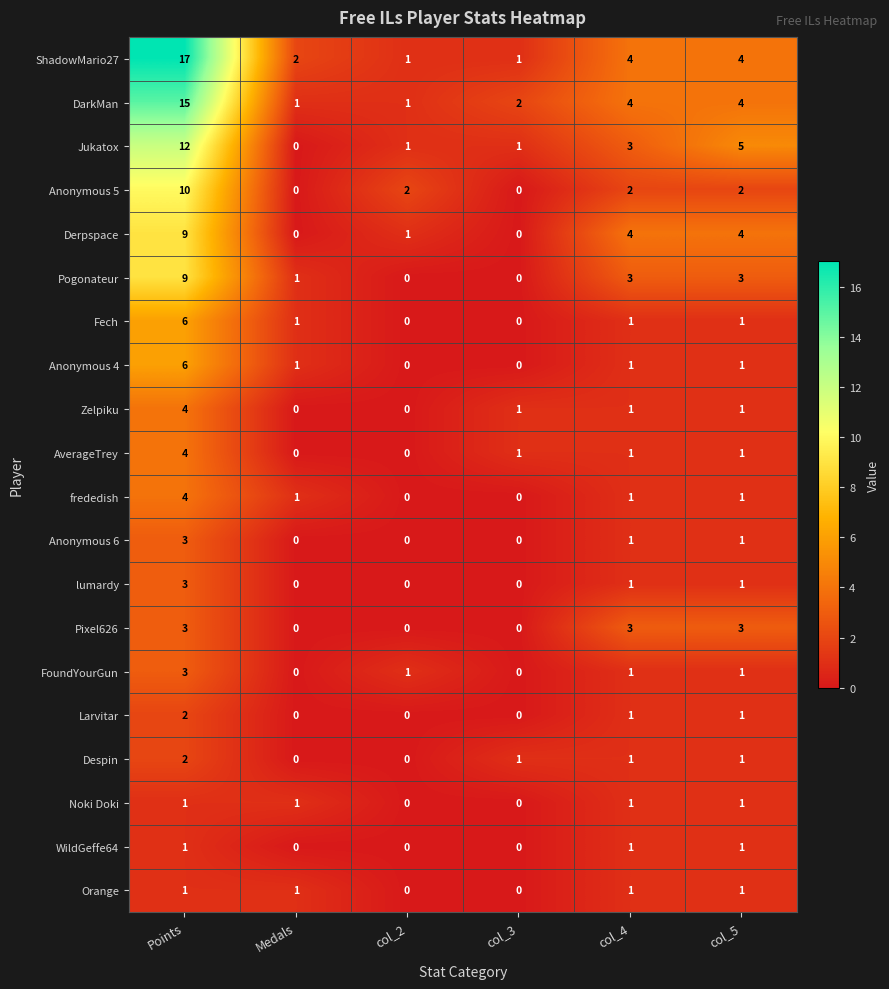

At which category is the sum across all series the highest?

Points